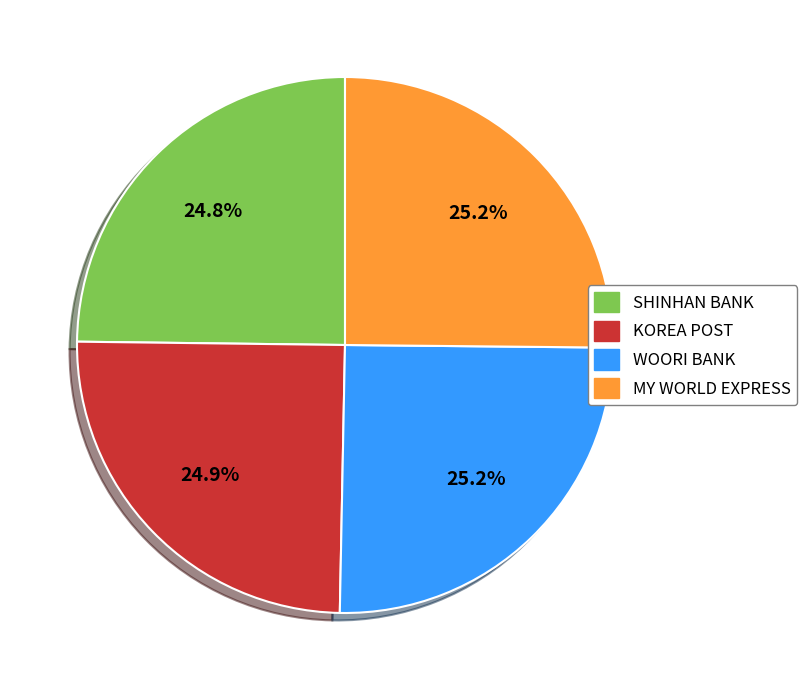

What portion of the pie excludes KOREA POST?

75.1%